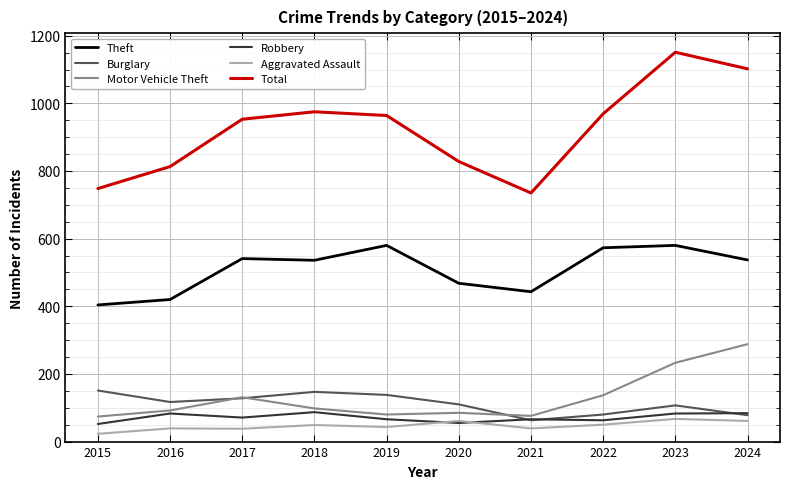

Is this an area chart (filled region under the line)?

No